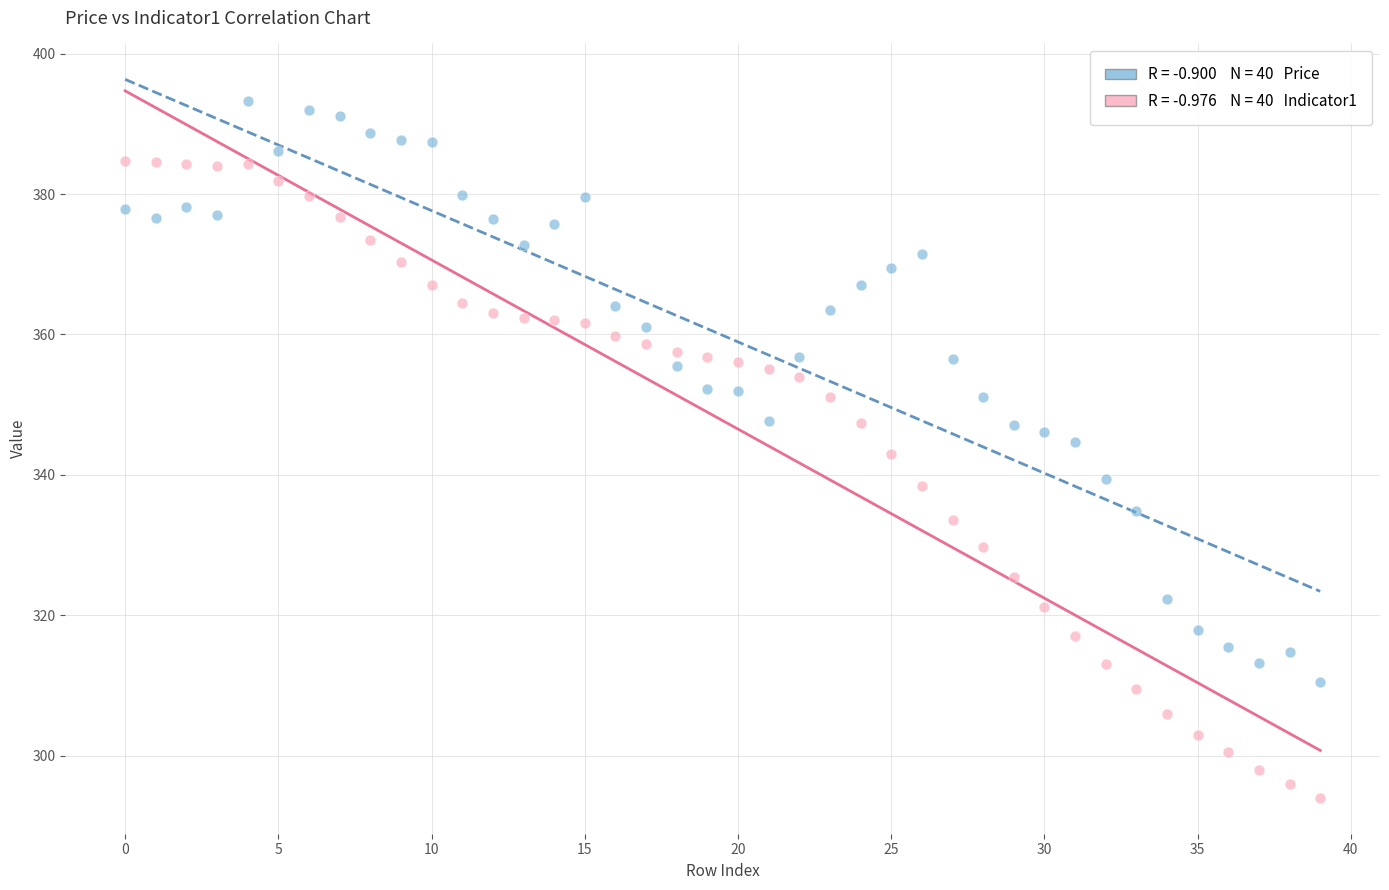

Across all data points, what is the range of Y values (max minus min)?

99.2